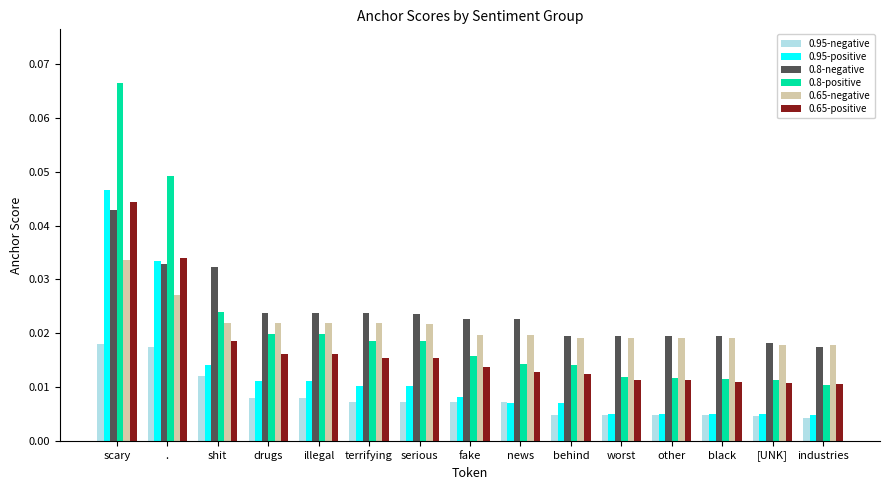

Is the value of 0.95-negative at shit greater than the value of 0.8-negative at serious?

No